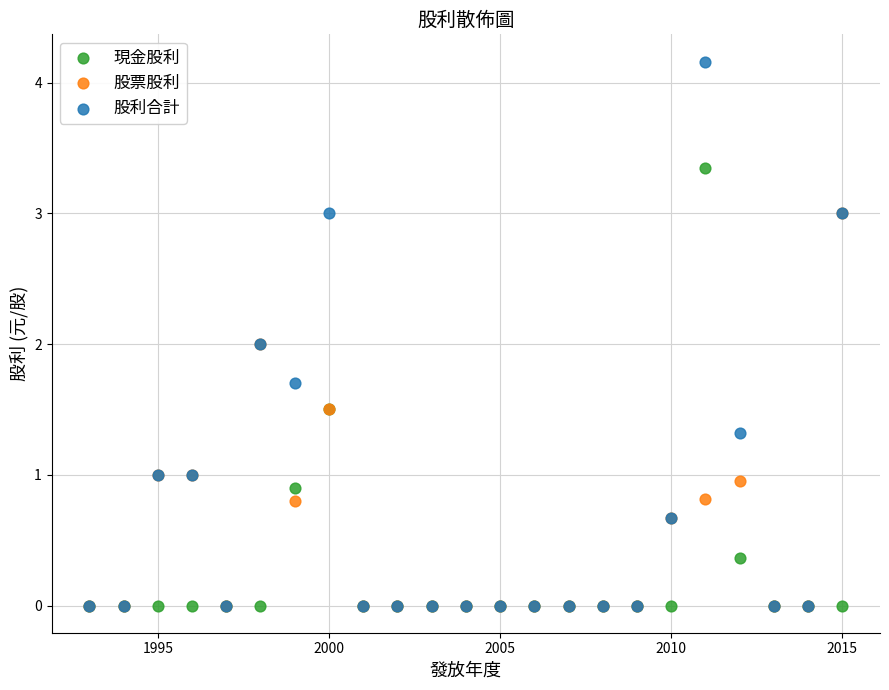

What are all the series names shown in the legend?

現金股利, 股票股利, 股利合計